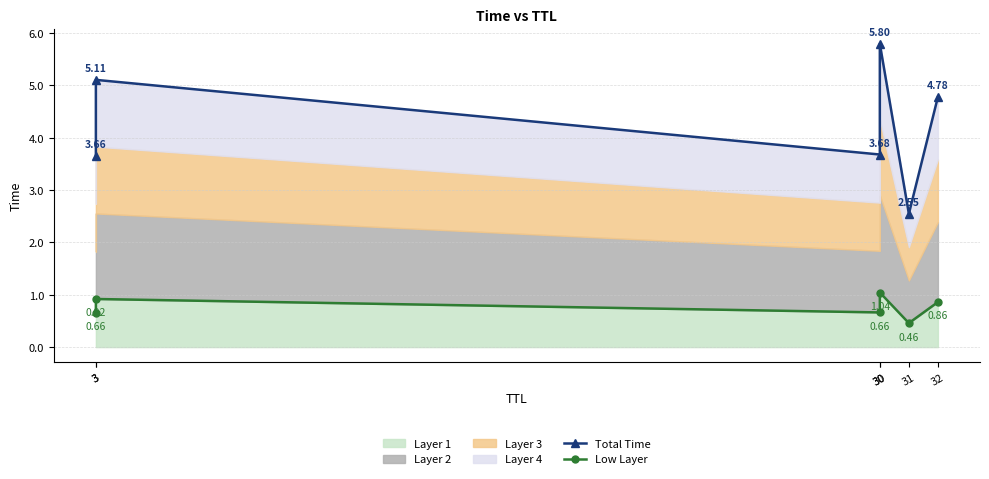

Which series has the largest range (max minus min)?

Total Time